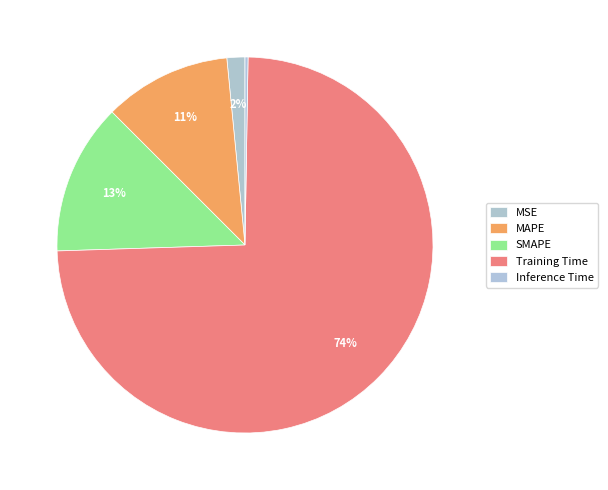

How many segments does this pie chart have?

5